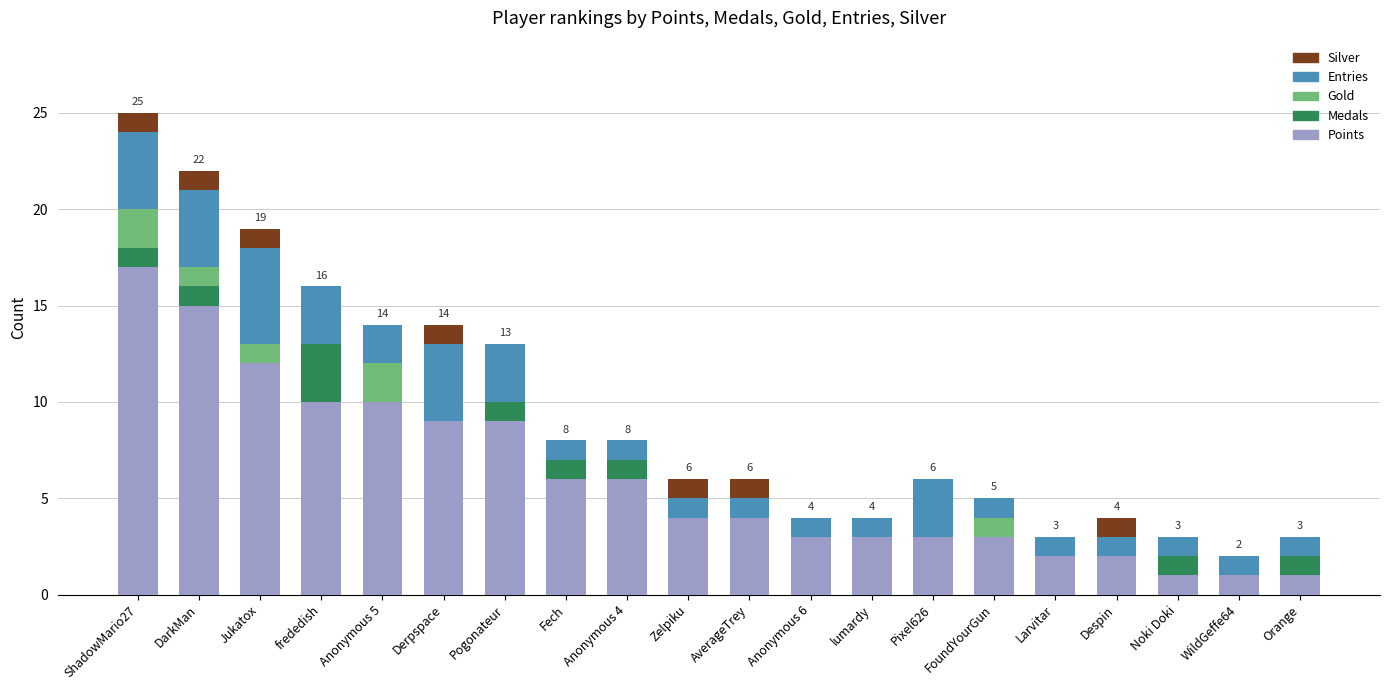

What is the total value across all series at Jukatox?

19